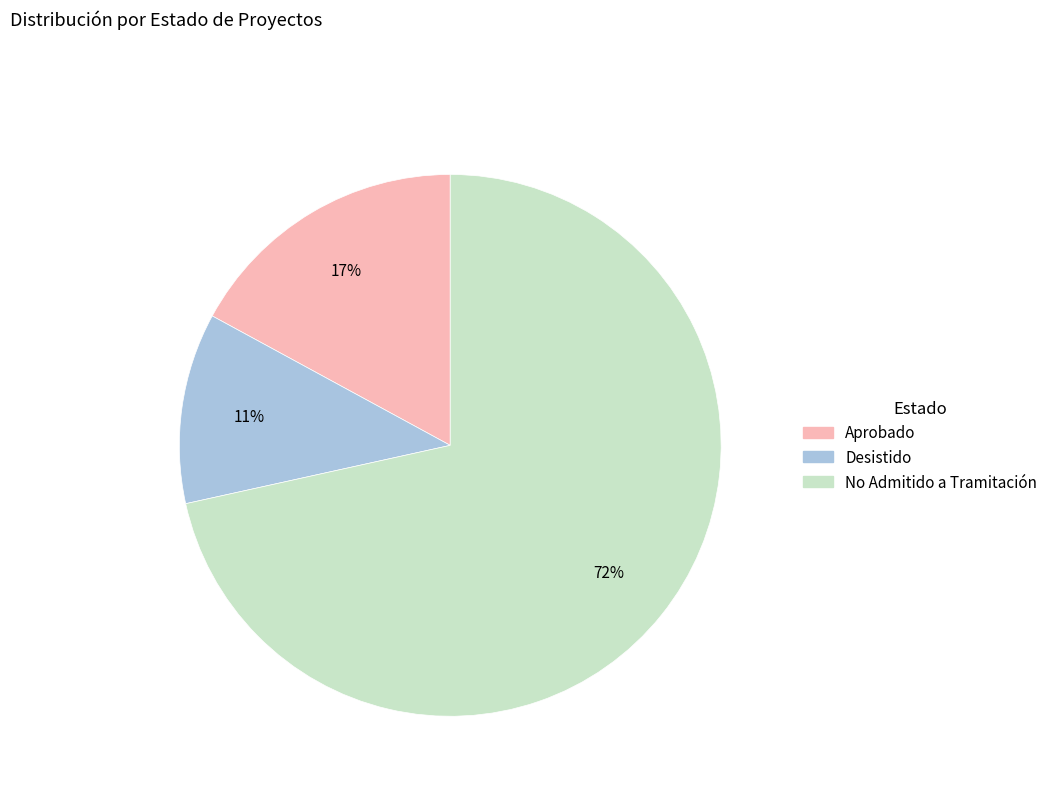

Combined, do Aprobado and Desistido account for over 50%?

No